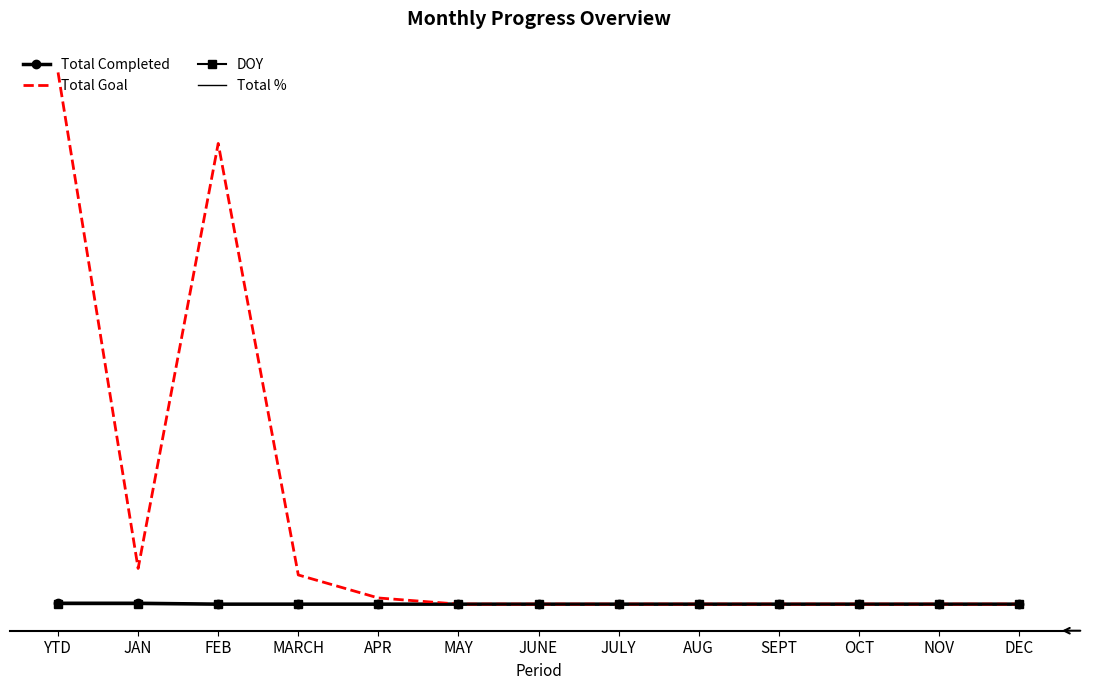

Is it true that DOY equals 22 at YTD?

False